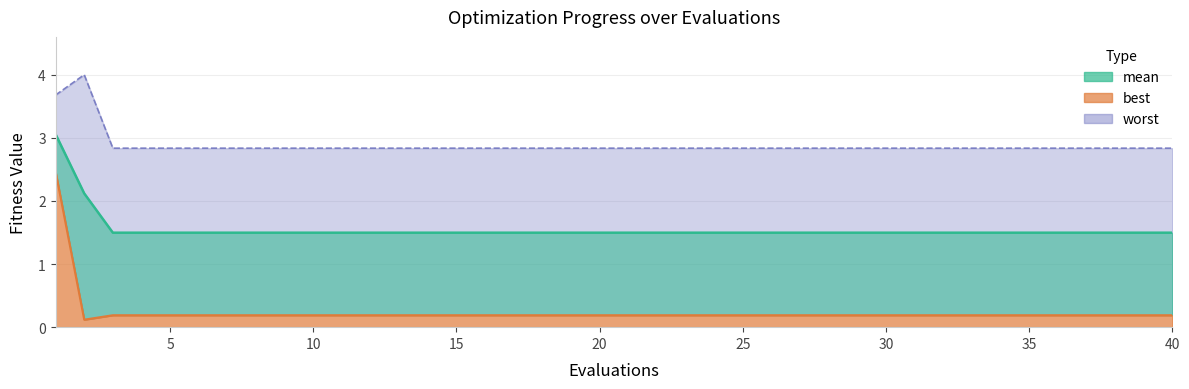

Reading right to left, transcribe all the data shown in this chart.

mean: 1.5	1.5	1.5	1.5	1.5	1.5	1.5	1.5	1.5	1.5	1.5	1.5	1.5	1.5	1.5	1.5	1.5	1.5	1.5	1.5	1.5	1.5	1.5	1.5	1.5	1.5	1.5	1.5	1.5	1.5	1.5	1.5	1.5	1.5	1.5	1.5	1.5	1.5	2.1	3.1
best: 0.2	0.2	0.2	0.2	0.2	0.2	0.2	0.2	0.2	0.2	0.2	0.2	0.2	0.2	0.2	0.2	0.2	0.2	0.2	0.2	0.2	0.2	0.2	0.2	0.2	0.2	0.2	0.2	0.2	0.2	0.2	0.2	0.2	0.2	0.2	0.2	0.2	0.2	0.1	2.5
worst: 2.8	2.8	2.8	2.8	2.8	2.8	2.8	2.8	2.8	2.8	2.8	2.8	2.8	2.8	2.8	2.8	2.8	2.8	2.8	2.8	2.8	2.8	2.8	2.8	2.8	2.8	2.8	2.8	2.8	2.8	2.8	2.8	2.8	2.8	2.8	2.8	2.8	2.8	4.0	3.7